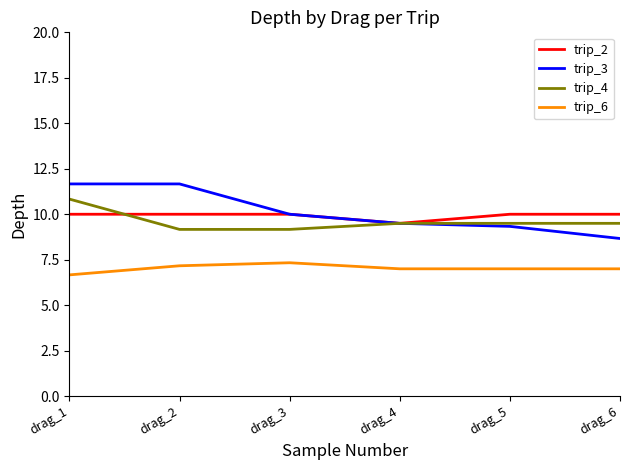

Reading left to right, list all the values displayed in this chart.

trip_2: drag_1=10.0	drag_2=10.0	drag_3=10.0	drag_4=9.5	drag_5=10.0	drag_6=10.0
trip_3: drag_1=11.7	drag_2=11.7	drag_3=10.0	drag_4=9.5	drag_5=9.3	drag_6=8.7
trip_4: drag_1=10.8	drag_2=9.2	drag_3=9.2	drag_4=9.5	drag_5=9.5	drag_6=9.5
trip_6: drag_1=6.7	drag_2=7.2	drag_3=7.3	drag_4=7.0	drag_5=7.0	drag_6=7.0